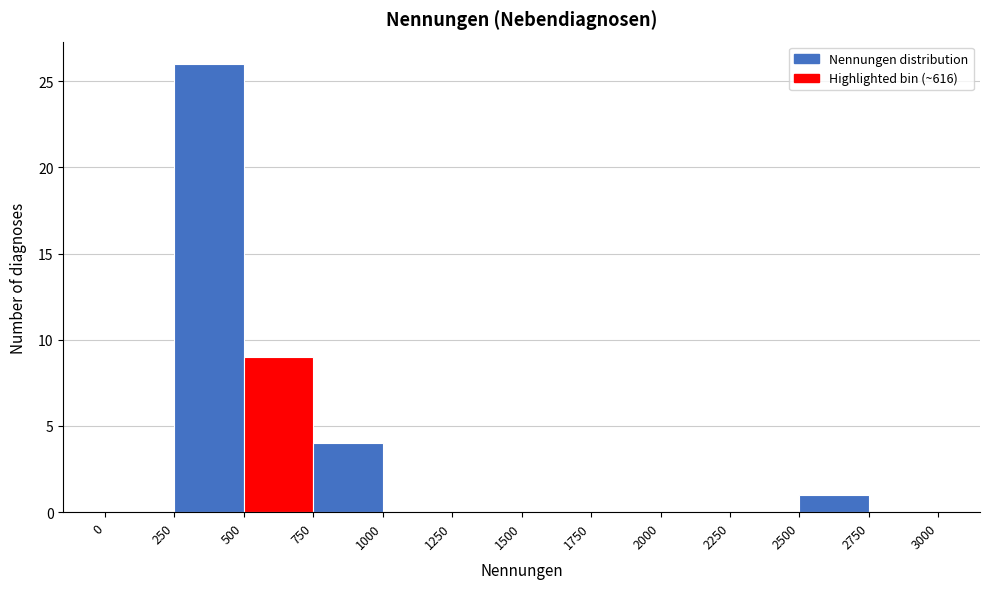

Reading left to right, list every bar in this chart as the range it spans on the x-axis followed by its height. The values are not printed on the chart, so give them approximately, as read against the axis.

0 to 250: 0
250 to 500: 26
500 to 750: 9
750 to 1000: 4
1000 to 1250: 0
1250 to 1500: 0
1500 to 1750: 0
1750 to 2000: 0
2000 to 2250: 0
2250 to 2500: 0
2500 to 2750: 1
2750 to 3000: 0